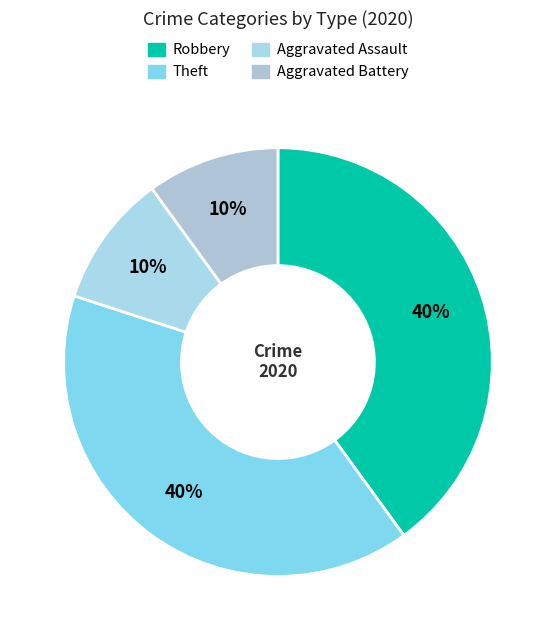

Is it true that Robbery is 40% of the pie?

True